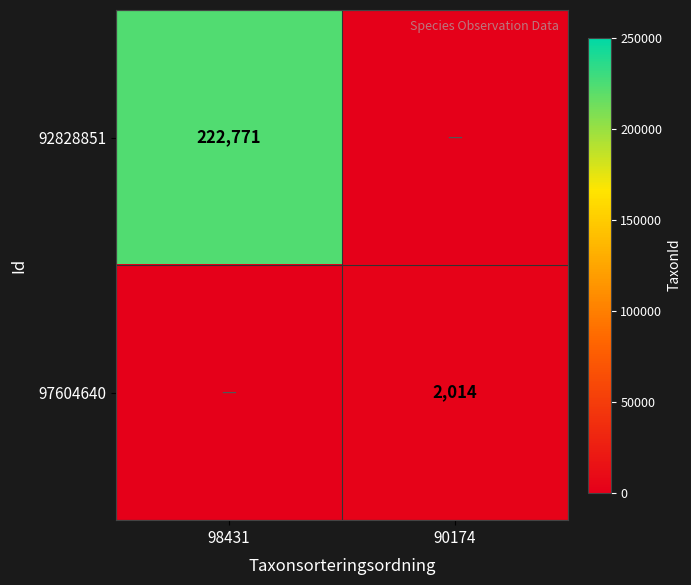

True or false: 97604640 has a value of 1288 at 90174.

False